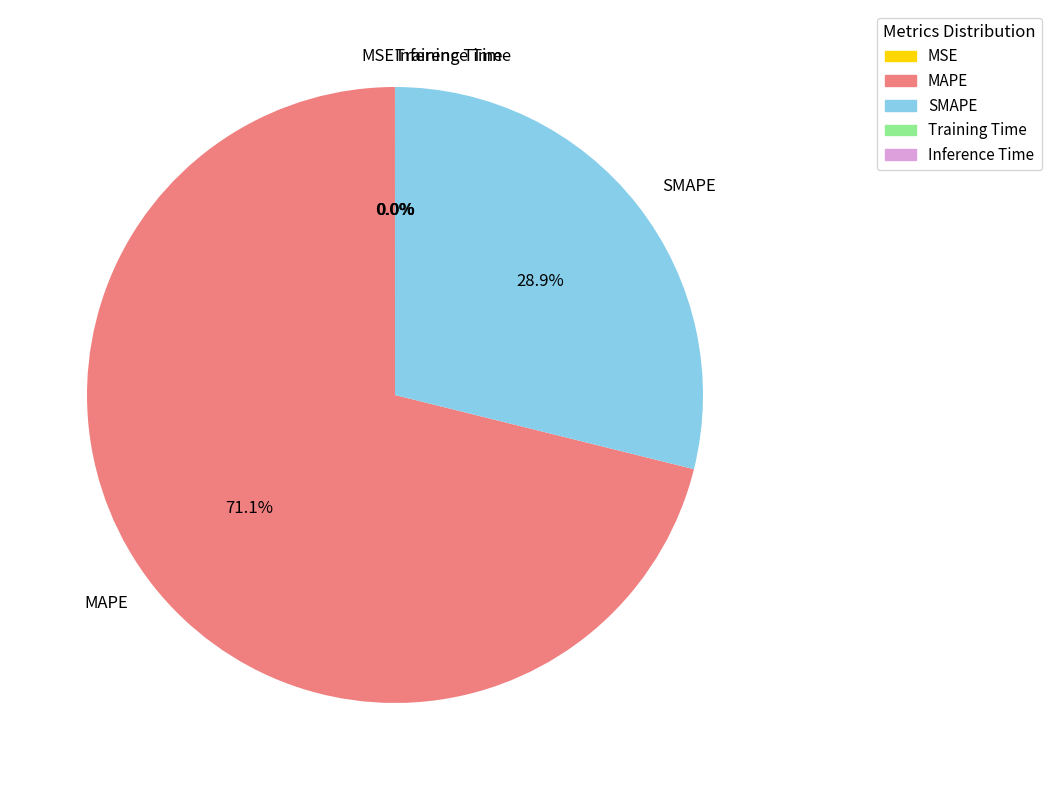

Which category has the biggest portion of the pie?

MAPE